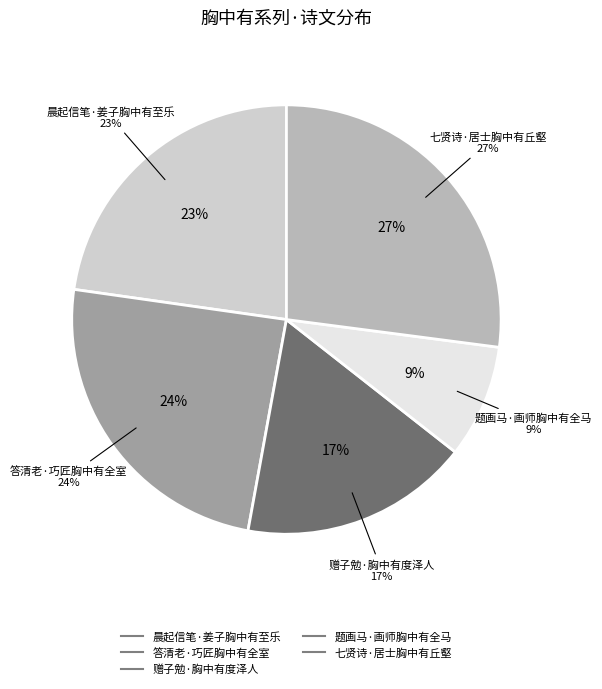

To the nearest percent, what portion does 晨起信笔·姜子胸中有至乐 represent?

23%